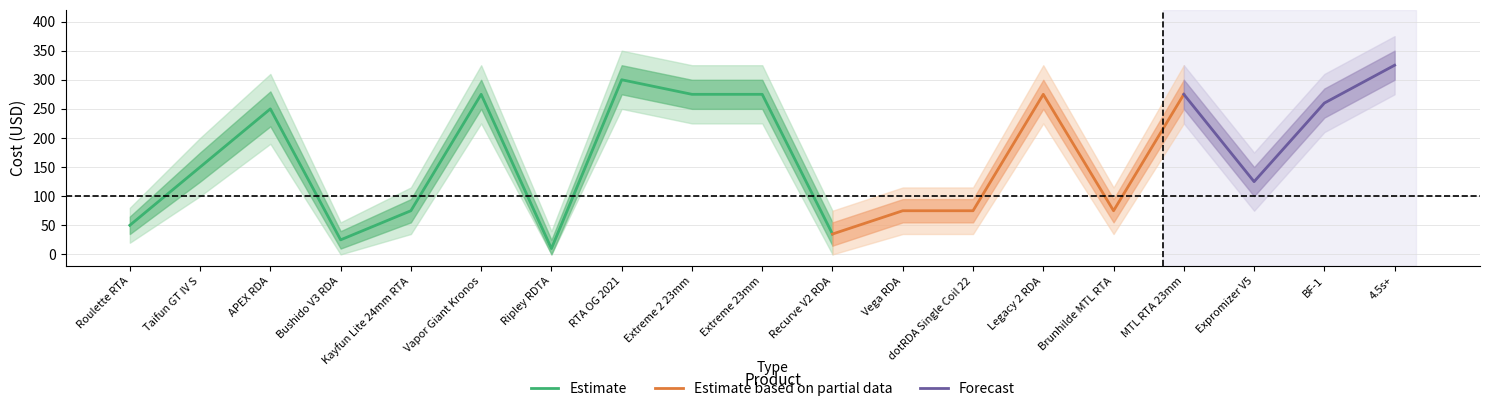

How many data points does each series have?

19